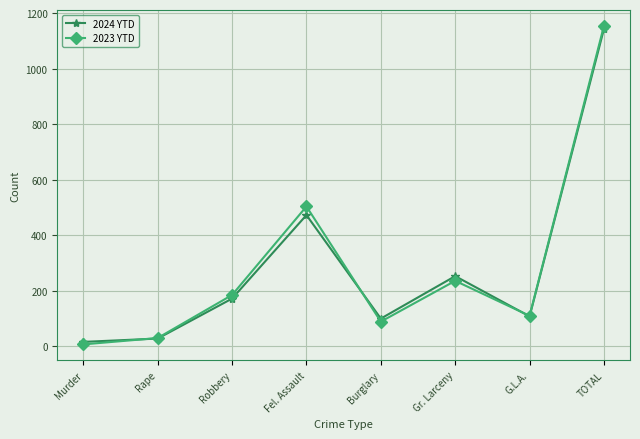

At which category is the sum across all series the highest?

TOTAL